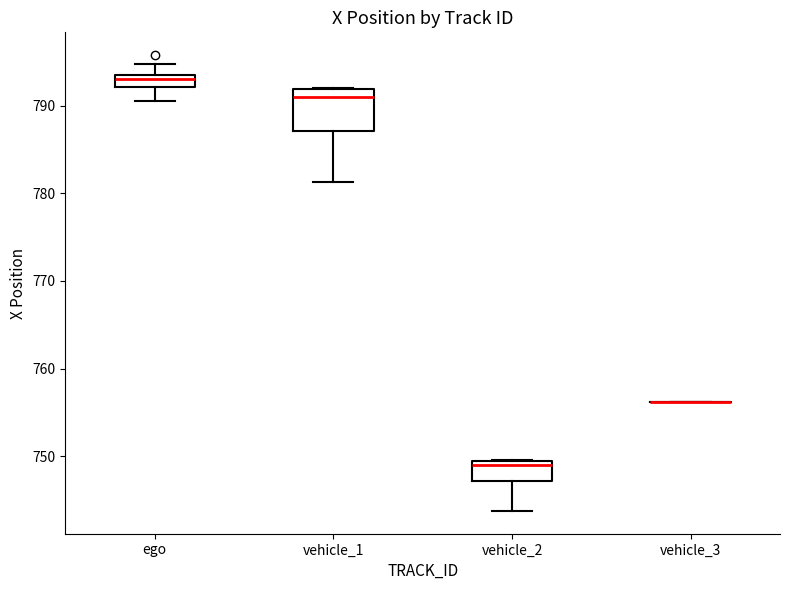

Which box is the tallest, from its lower edge to its upper edge?

vehicle_1